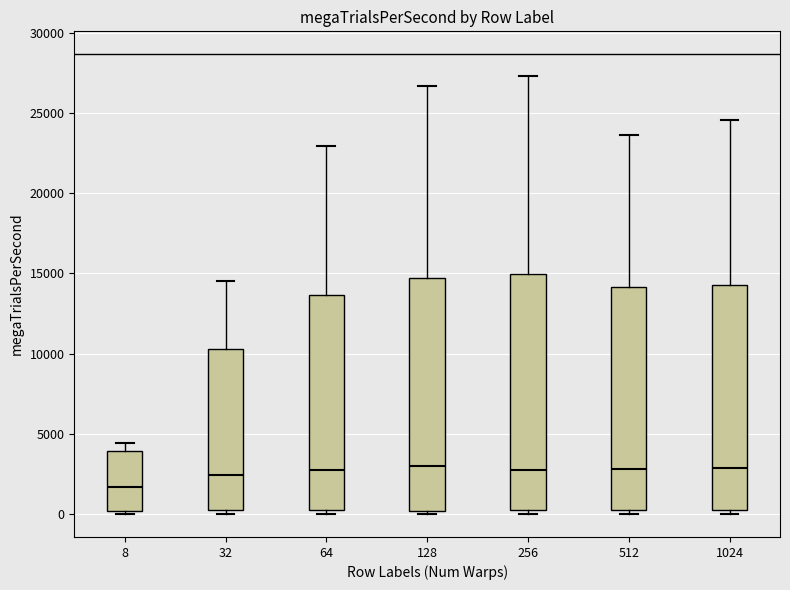

Reading left to right, transcribe this box plot: for each box, give where its median line is, the range the box spans, and where its two whiskers end, as read against the y-axis. The values are not printed on the chart, so give them approximately, as read against the axis.

8: median 1500, box 0 to 4000, whiskers 0 (just below the box's lower edge) to 4500
32: median 2500, box 500 to 10500, whiskers 0 to 14500
64: median 3000, box 500 to 13500, whiskers 0 to 23000
128: median 3000, box 0 to 14500, whiskers 0 (just below the box's lower edge) to 26500
256: median 3000, box 500 to 15000, whiskers 0 to 27500
512: median 3000, box 500 to 14000, whiskers 0 to 23500
1024: median 3000, box 0 to 14500, whiskers 0 (just below the box's lower edge) to 24500